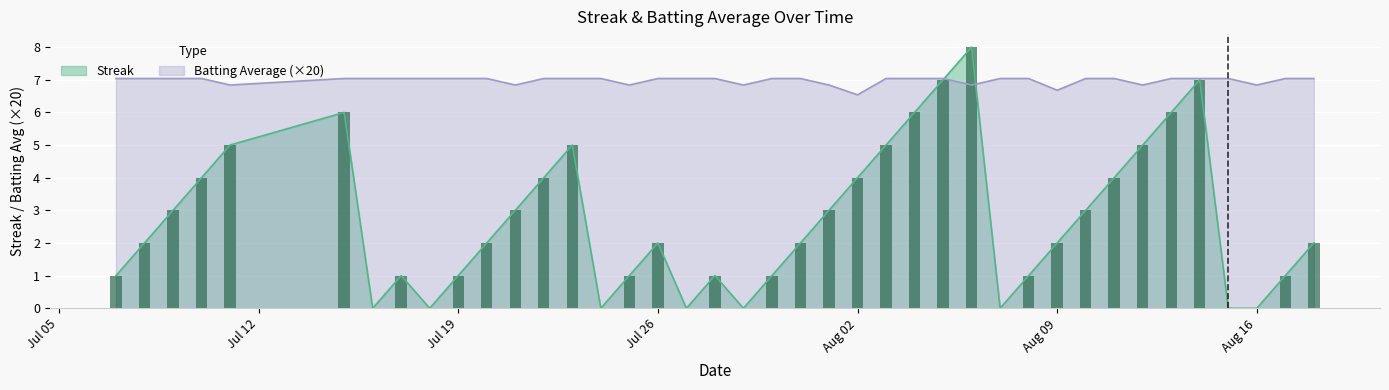

Reading left to right, extract all data points from this chart.

Streak: 1.0	2.0	3.0	4.0	5.0	6.0	0.0	1.0	0.0	1.0	2.0	3.0	4.0	5.0	0.0	1.0	2.0	0.0	1.0	0.0	1.0	2.0	3.0	4.0	5.0	6.0	7.0	8.0	0.0	1.0	2.0	3.0	4.0	5.0	6.0	7.0	0.0	0.0	1.0	2.0
Batting Average1: 7.0	7.0	7.0	7.0	6.8	7.0	7.0	7.0	7.0	7.0	7.0	6.8	7.0	7.0	7.0	6.8	7.0	7.0	7.0	6.8	7.0	7.0	6.8	6.5	7.0	7.0	7.0	6.8	7.0	7.0	6.7	7.0	7.0	6.8	7.0	7.0	7.0	6.8	7.0	7.0